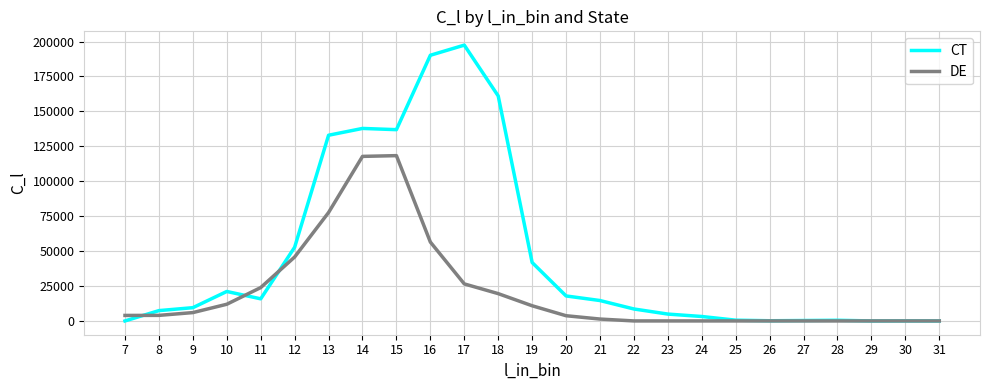

What is the difference between the maximum and second lowest values in the CT series?

197436.4